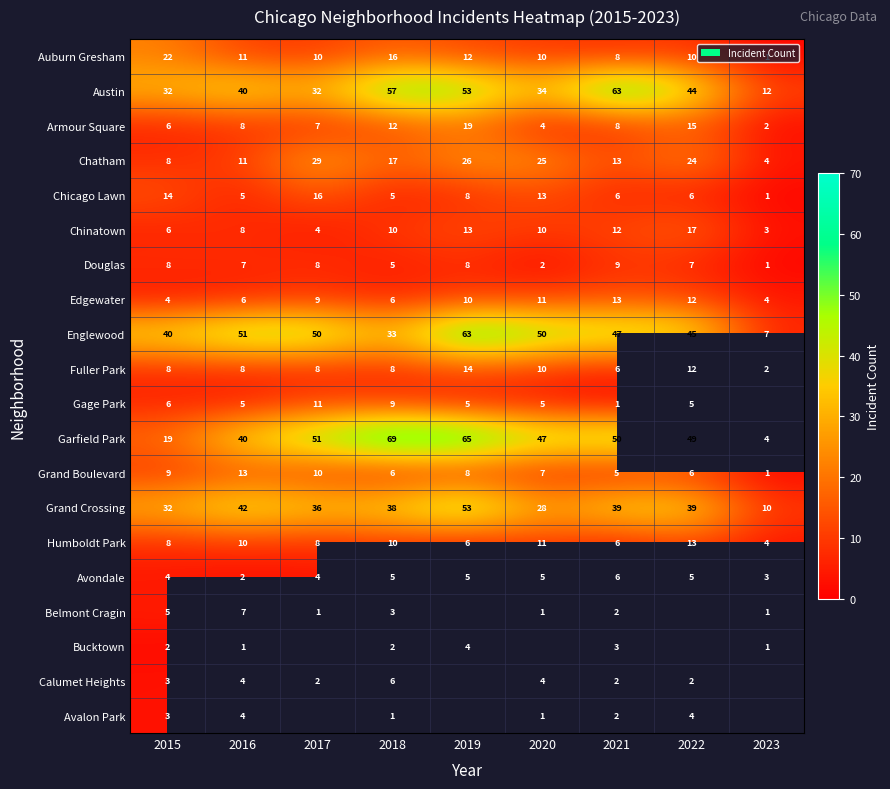

Between 2015 and 2016, which series saw the biggest shift?

Garfield Park